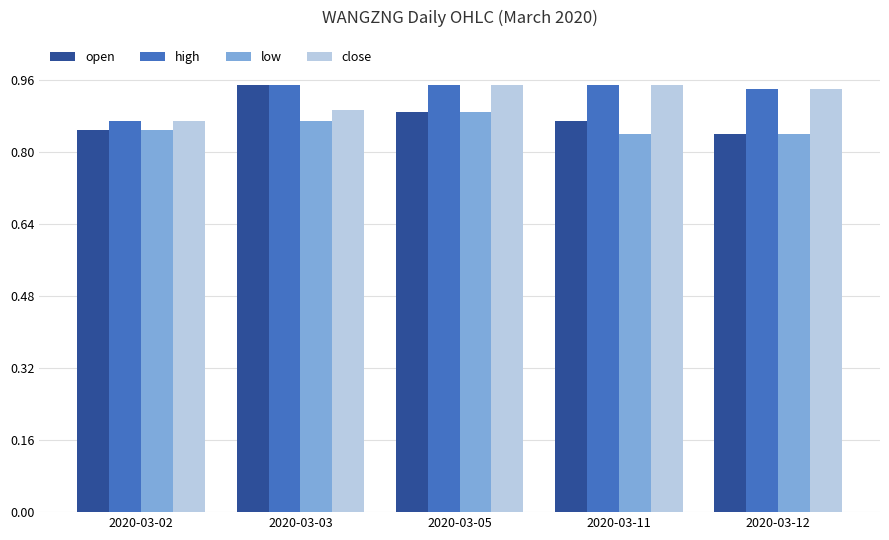

What is the sum of the low values at 2020-03-12 and 2020-03-03?

1.7